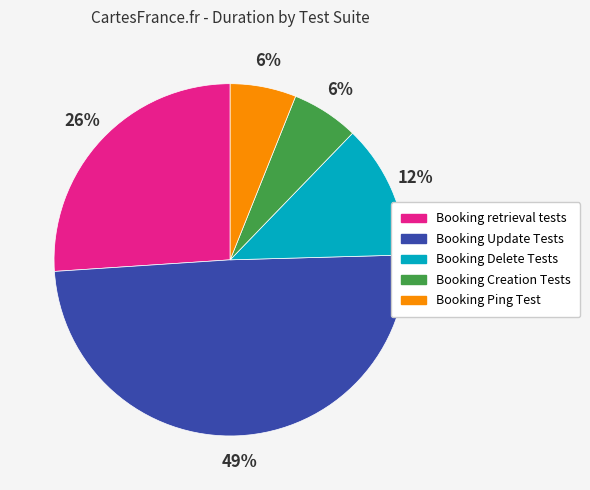

To the nearest percent, what is the difference between the largest and smallest slice percentages?

43%